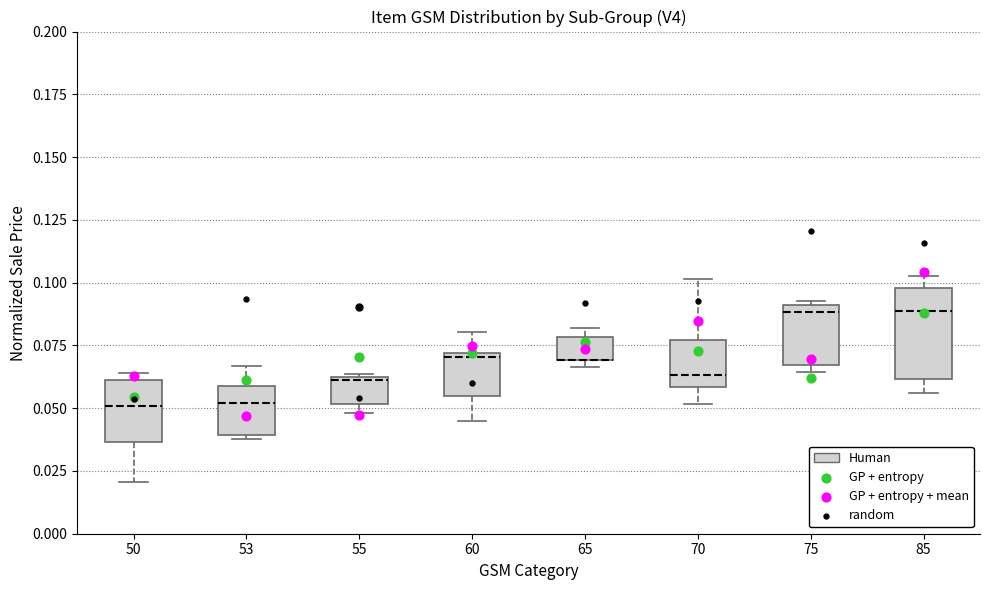

Comparing the boxes themselves (not the whiskers), which one is the tallest?

85